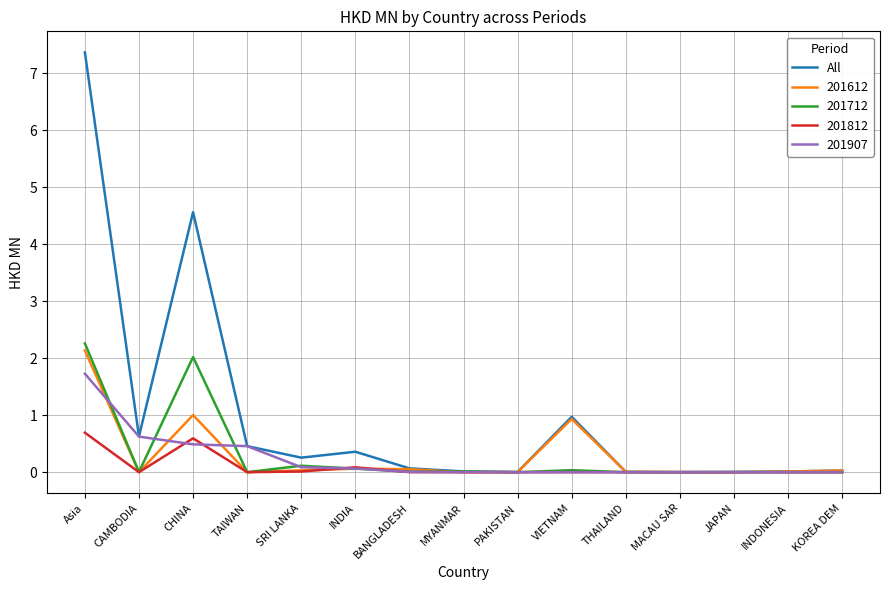

Does the chart have visible grid lines?

Yes